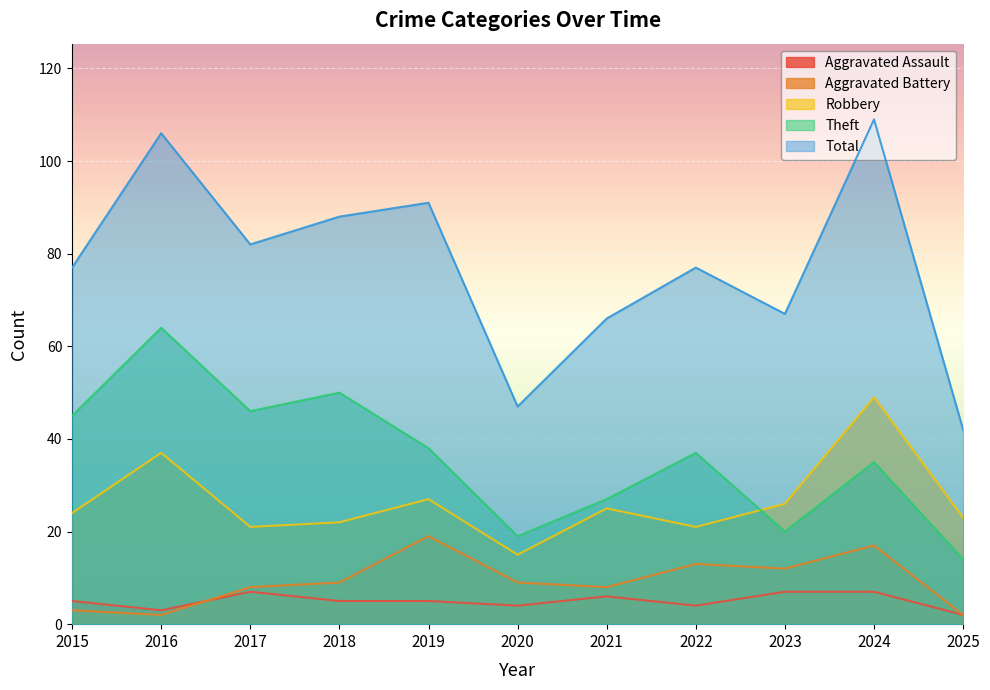

How many lines are shown in the chart?

5